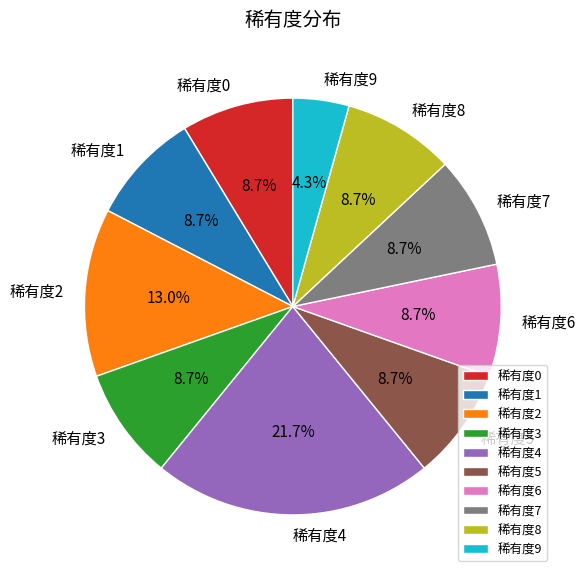

Approximately how many times larger is the value at 稀有度5 compared to 稀有度8?

1.0